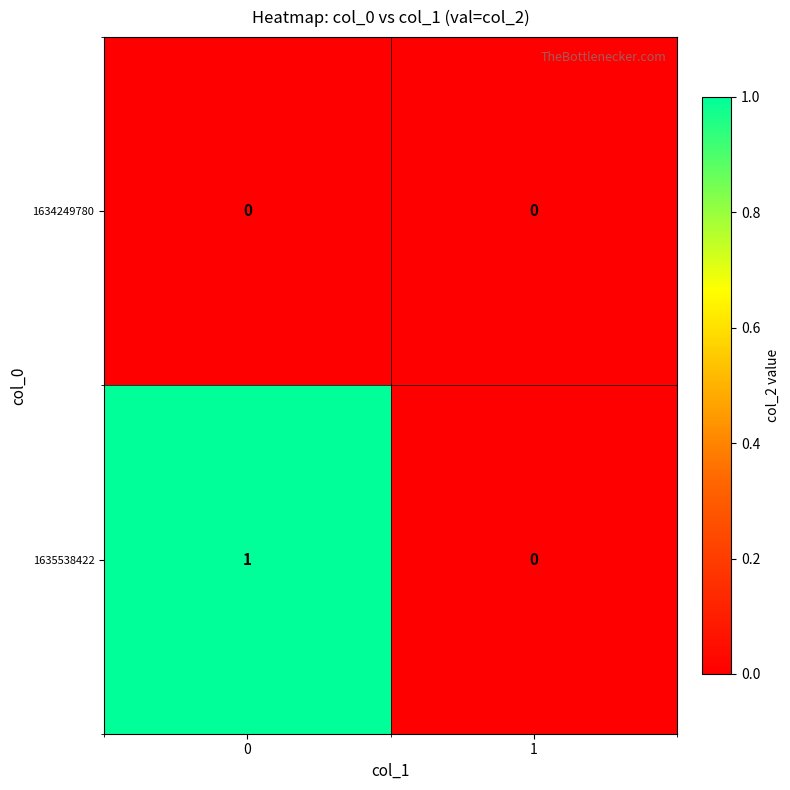

Is the value of 1634249780 at 0 greater than the value of 1635538422 at 0?

No